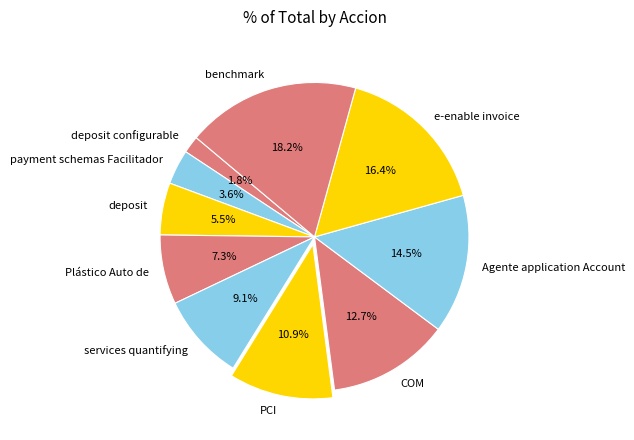

Rank the categories by value from highest to lowest.

benchmark, e-enable invoice, Agente application Account, COM, PCI, services quantifying, Plástico Auto de, deposit, payment schemas Facilitador, deposit configurable